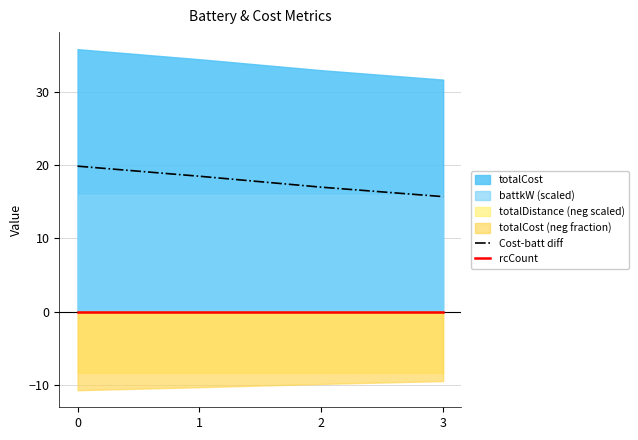

At how many categories does at least one series exceed 10?

4